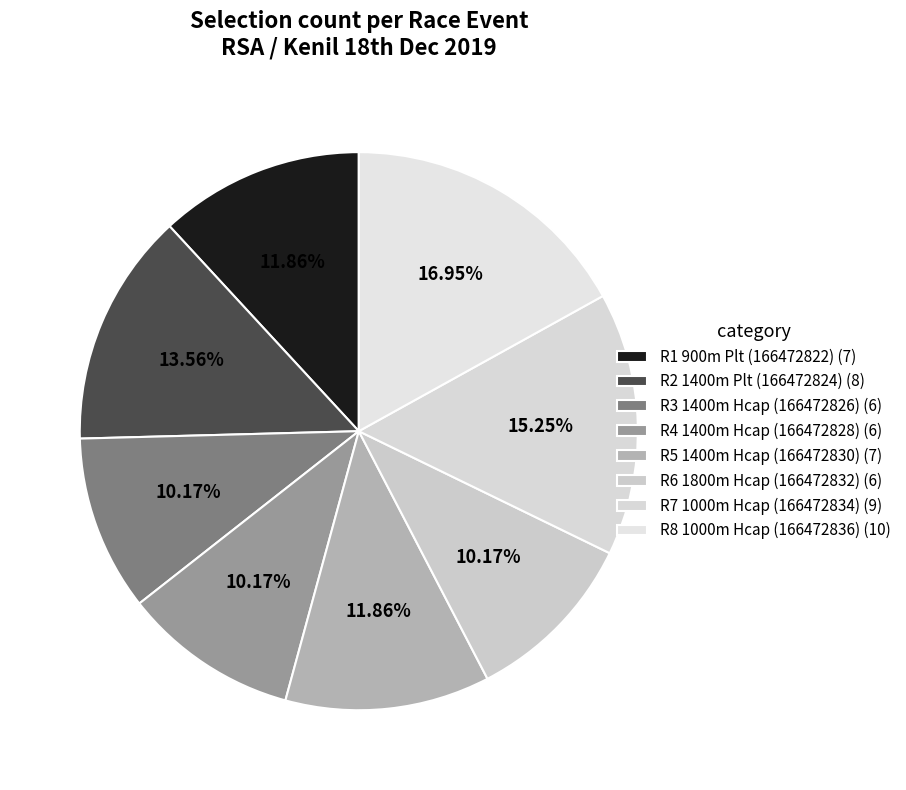

How many slices are in this pie chart?

8